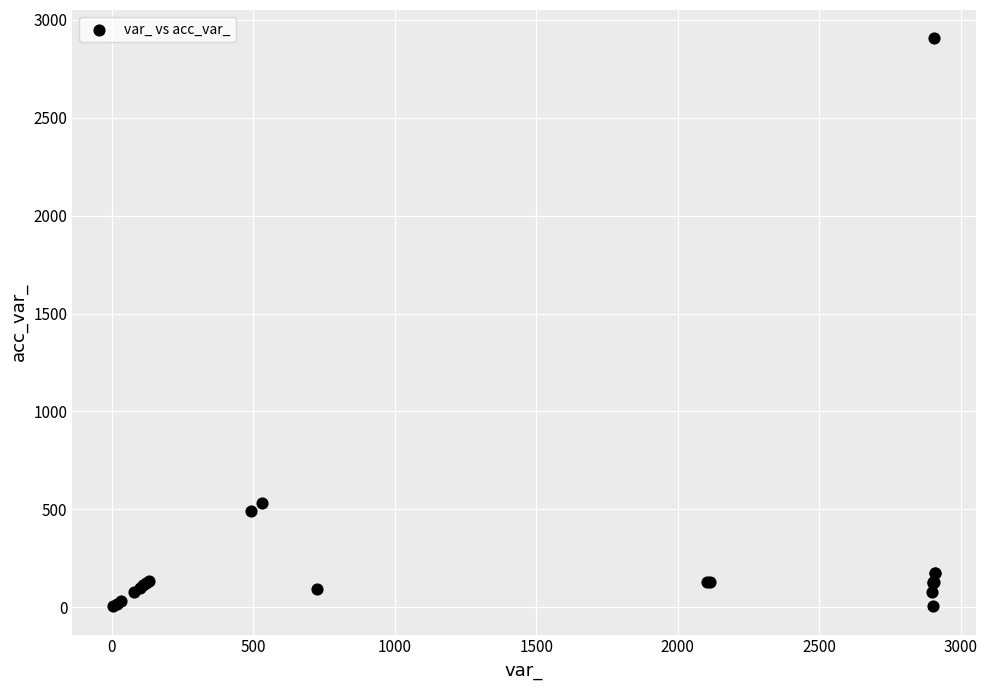

What Y value in the scatter plot is closest to 1455?

533